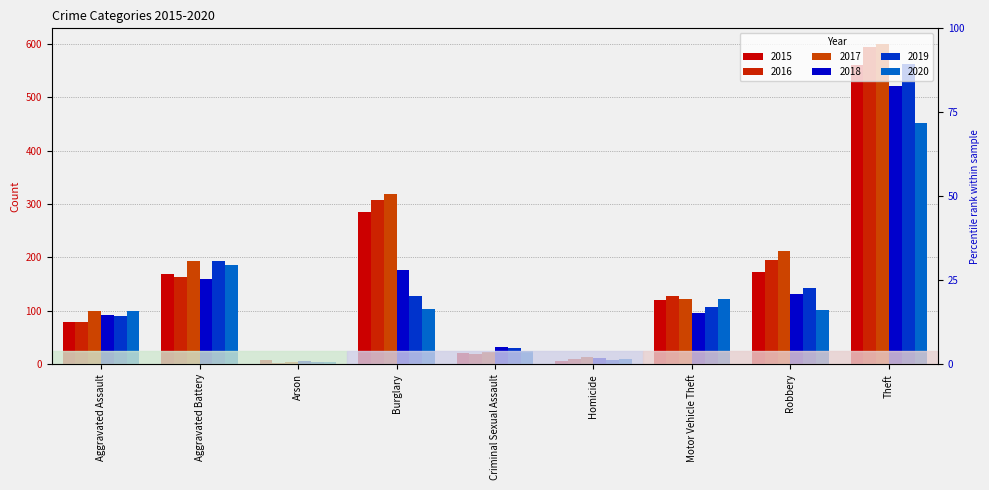

What is the difference between the 2020 values at Arson and Theft?

447